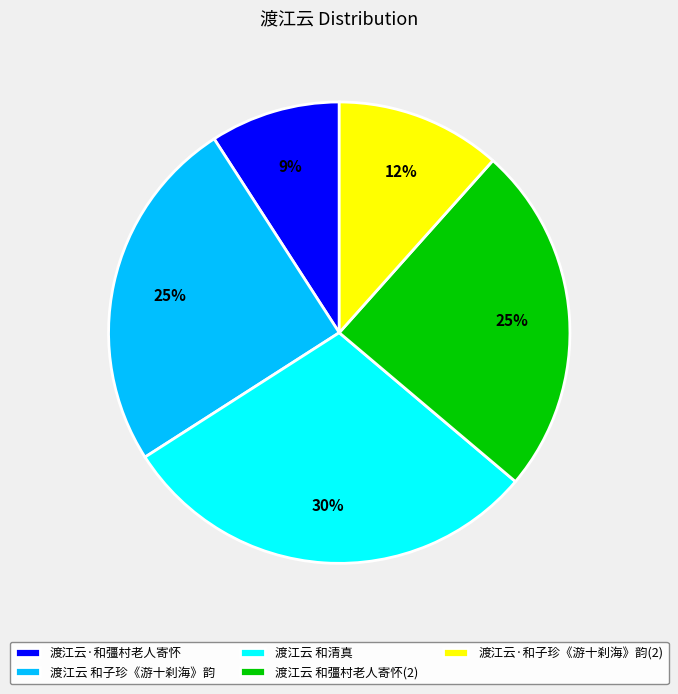

To the nearest percent, what is the difference between the 渡江云 和清真 and 渡江云·和子珍《游十刹海》韵 slice percentages?

18%